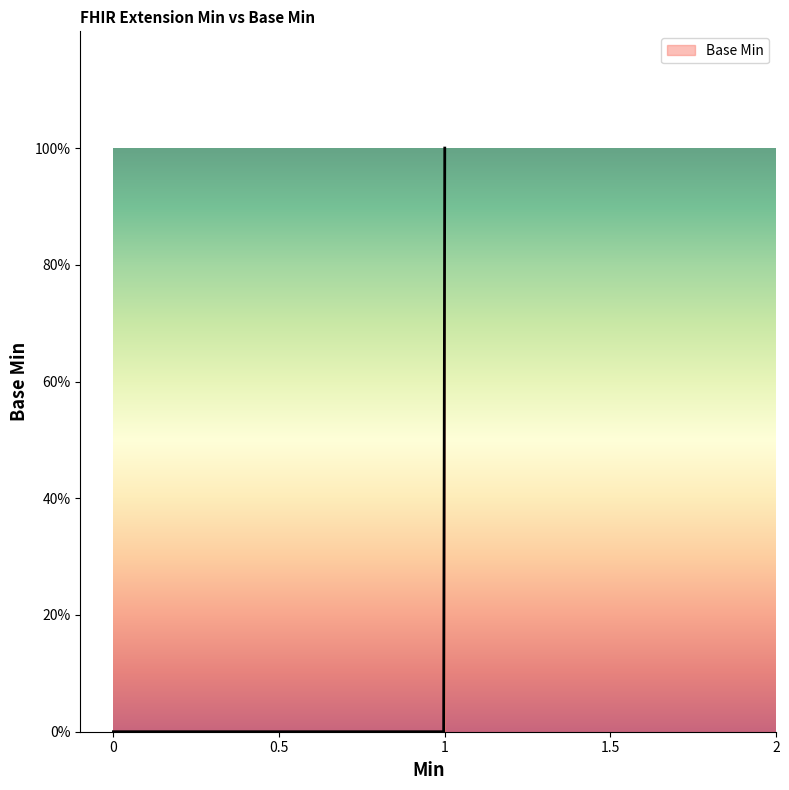

What is the value of the 6th point from the left?

1